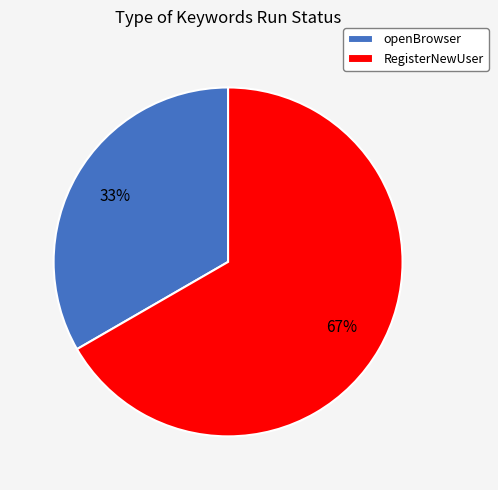

To the nearest percent, what is the average slice percentage?

50%